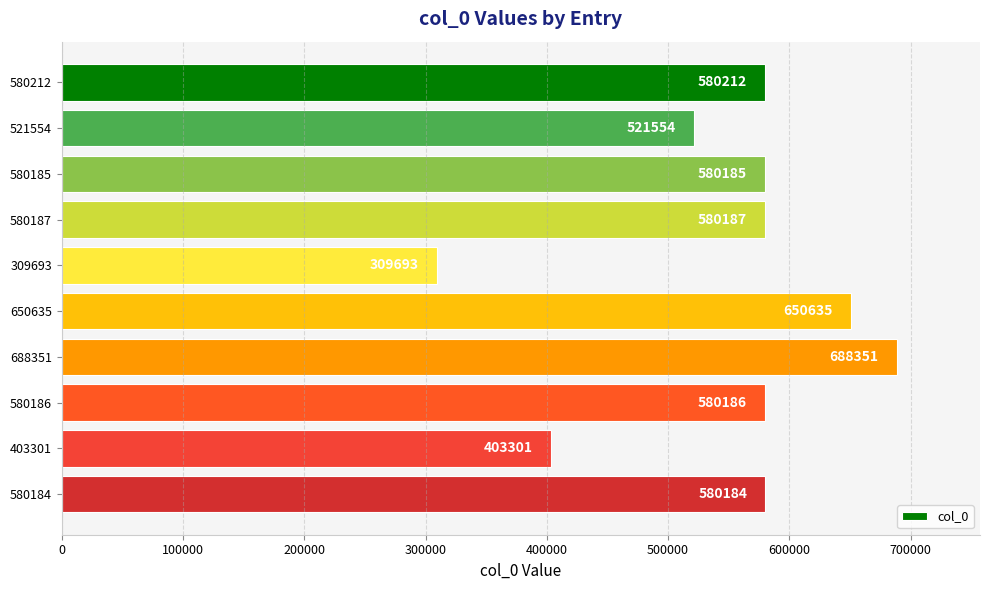

List the labels in order of value, largest first.

688351, 650635, 580212, 580187, 580186, 580185, 580184, 521554, 403301, 309693